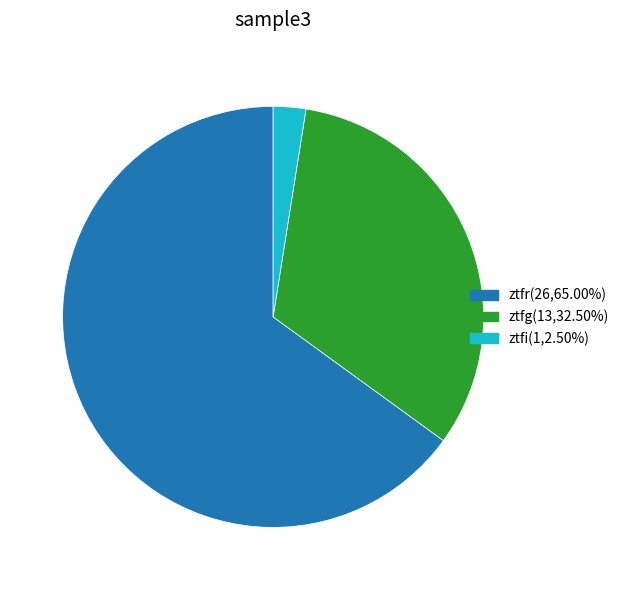

What is the smallest slice in the pie chart?

ztfi